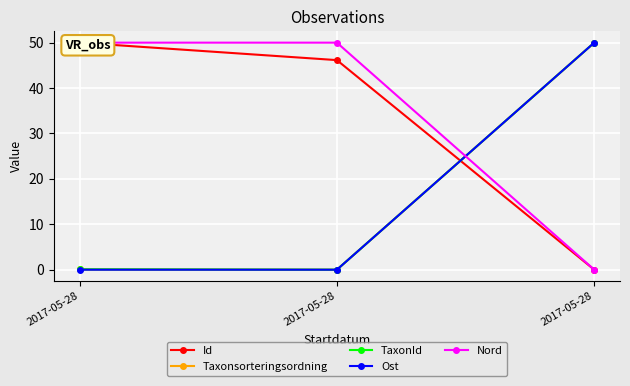

At 2017-05-28, list the series in order from largest to smallest.

Nord, Id, TaxonId, Taxonsorteringsordning, Ost